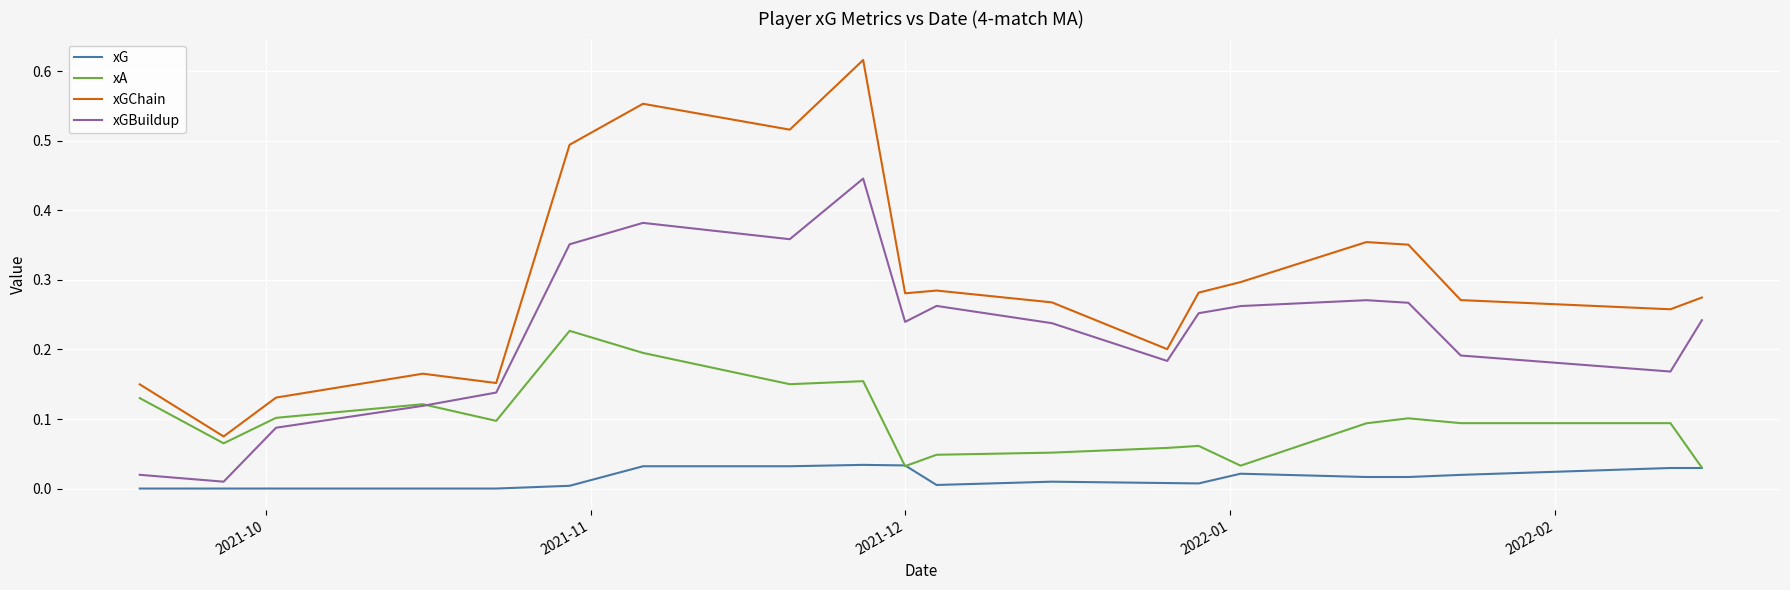

True or false: xGChain and xG intersect in this chart.

False